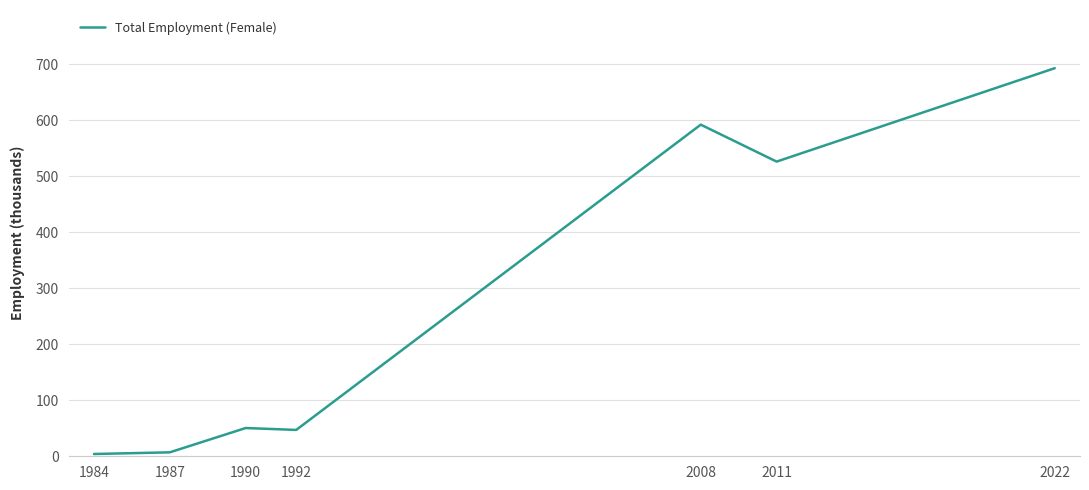

True or false: the data has more than 0 interior local peaks.

True